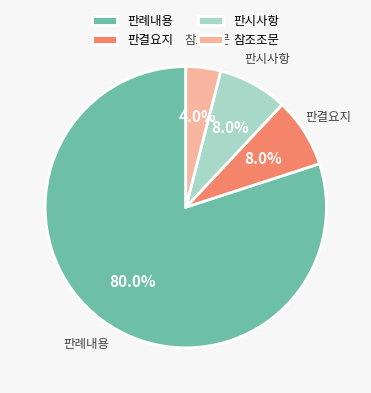

Which slice is the largest?

판례내용